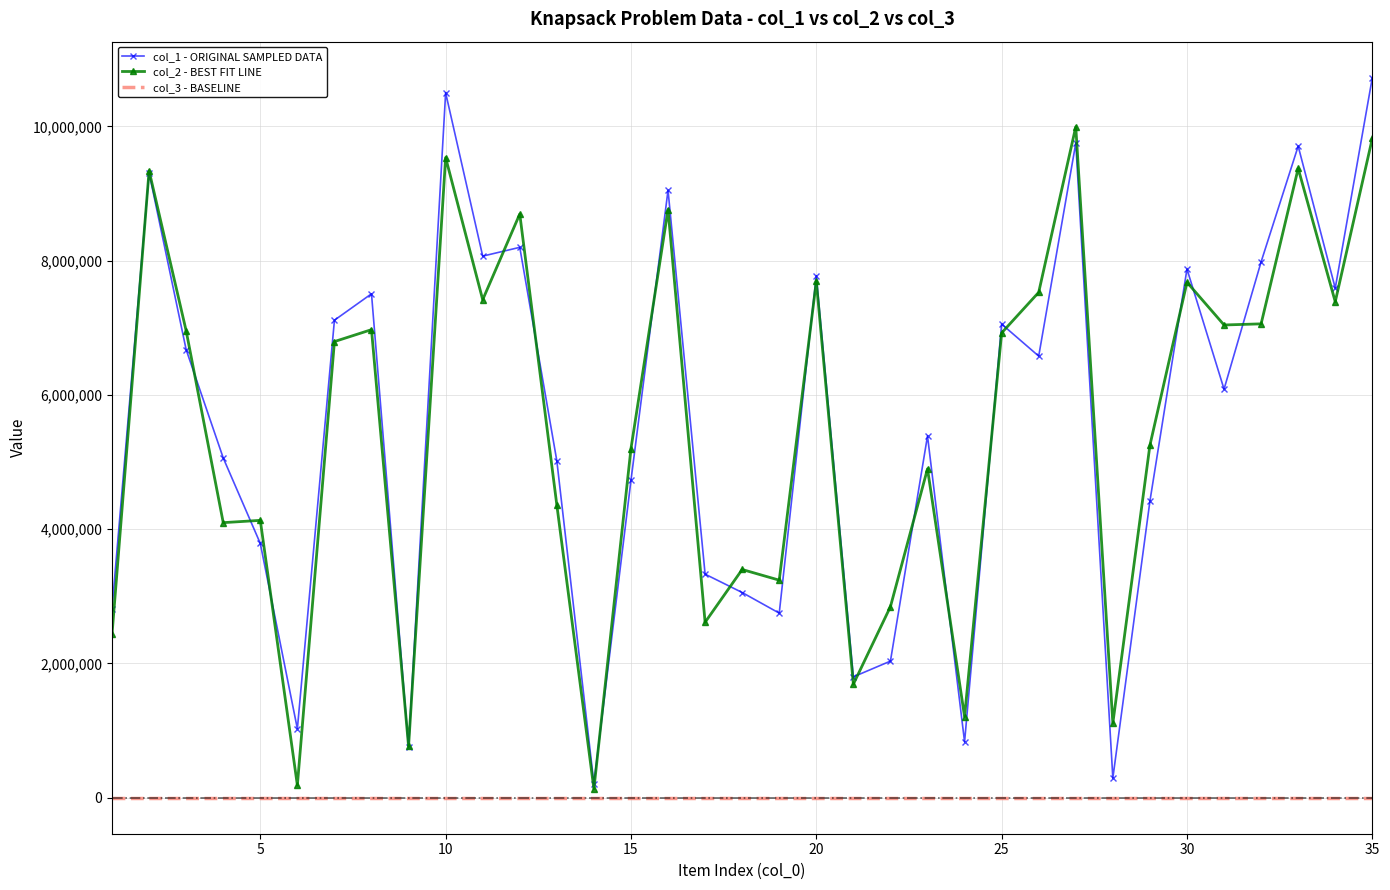

Which series has the widest spread of values?

col_1 - ORIGINAL SAMPLED DATA